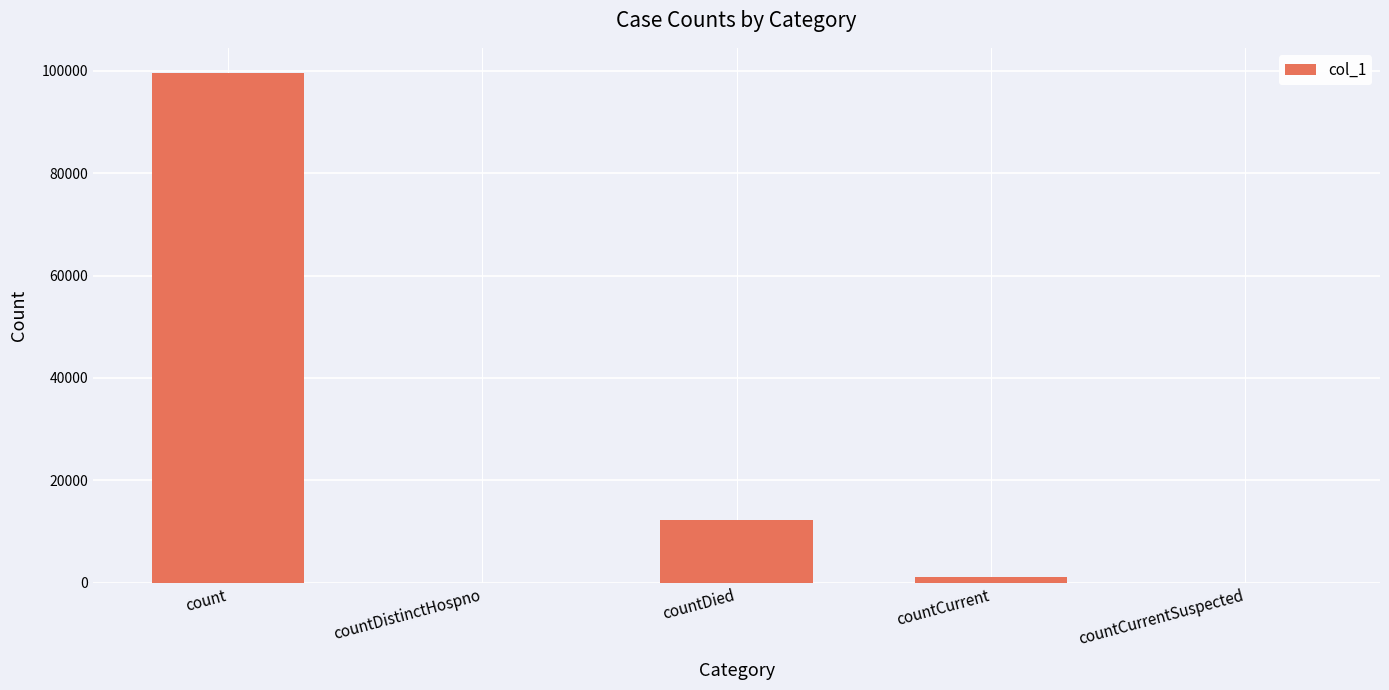

What is the change in value from count to countCurrentSuspected?

-99498